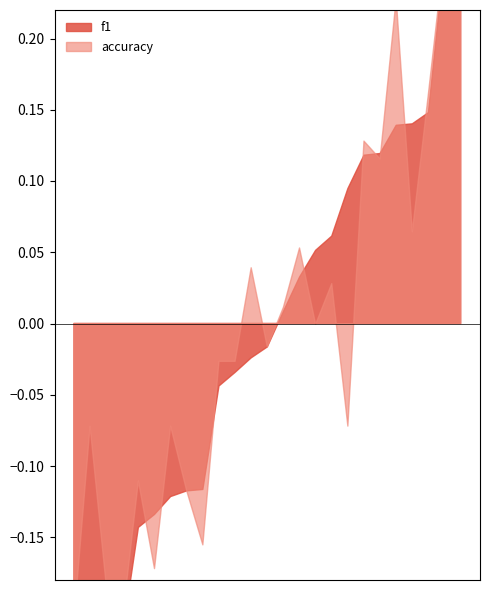

How many distinct data groups are displayed?

2